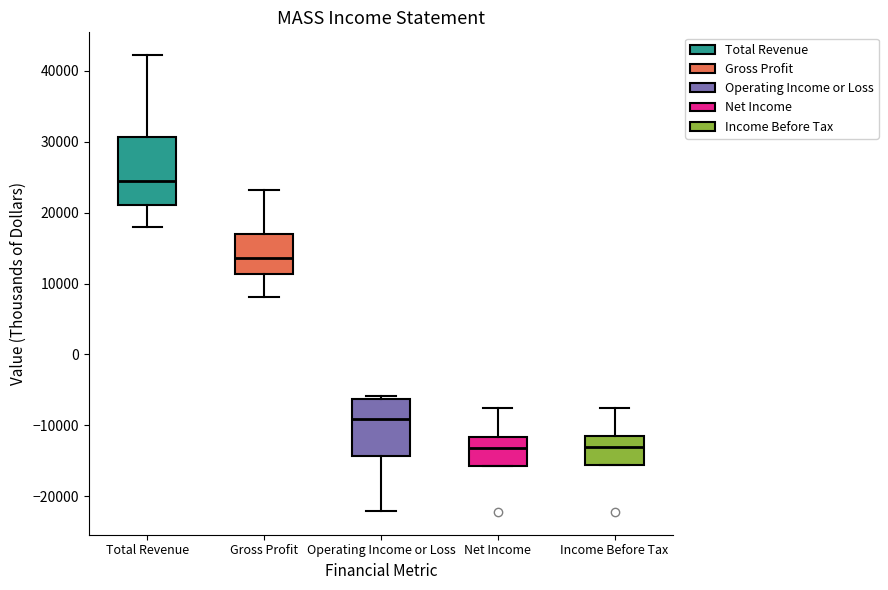

Which box is the tallest, from its lower edge to its upper edge?

Total Revenue